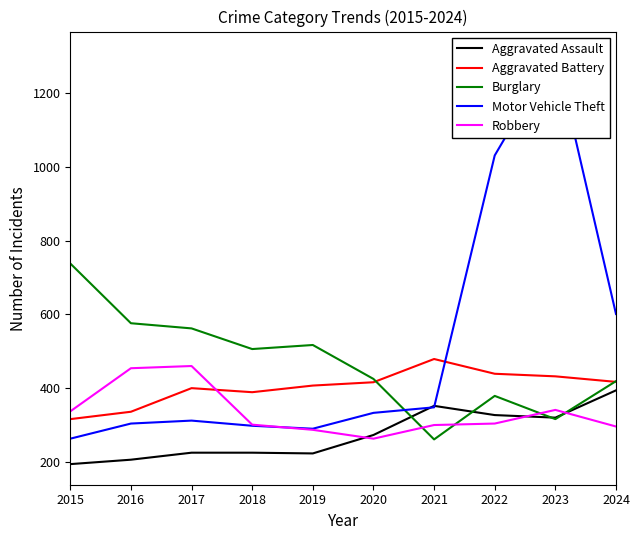

What is the value of the Motor Vehicle Theft point at the 9th from the left?

1311